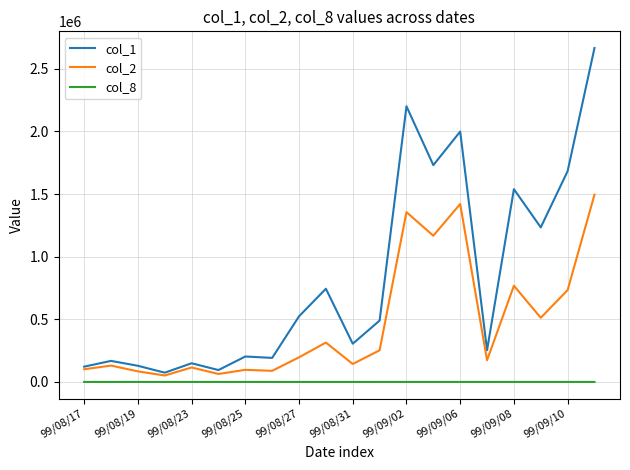

Which series has the largest total across all categories?

col_1